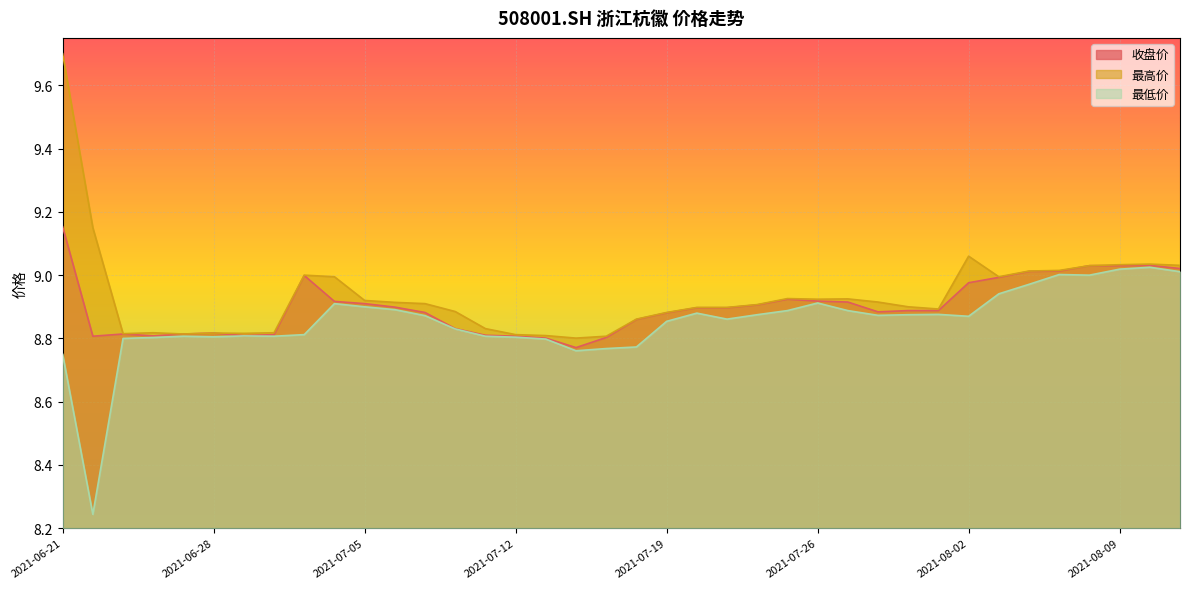

Which series has the largest total across all categories?

最高价